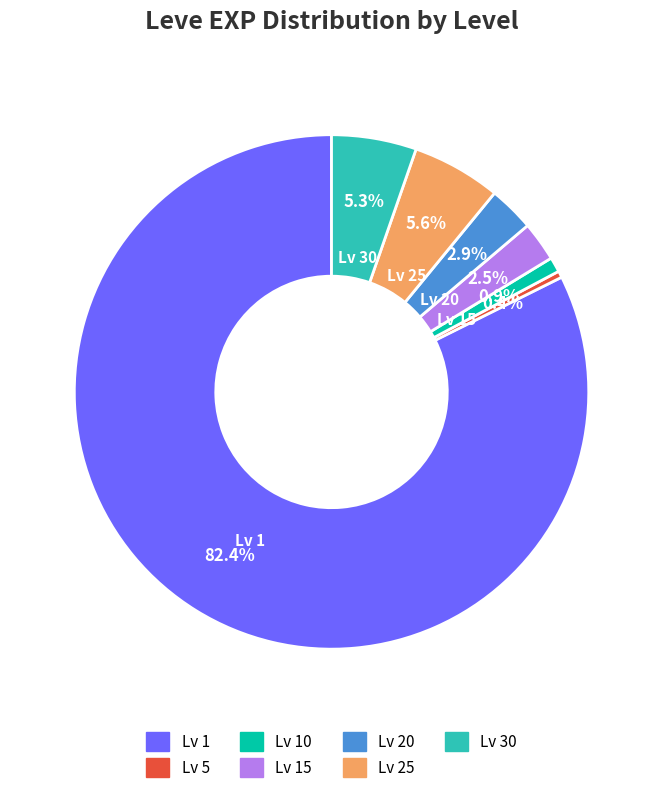

How many slices are in this pie chart?

7